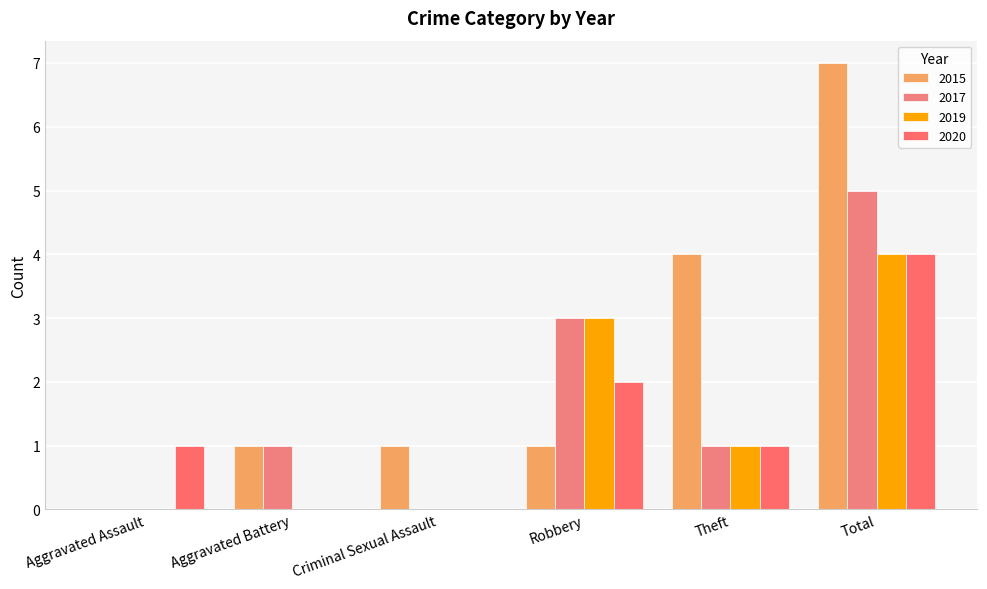

How many categories are shown in the chart?

6